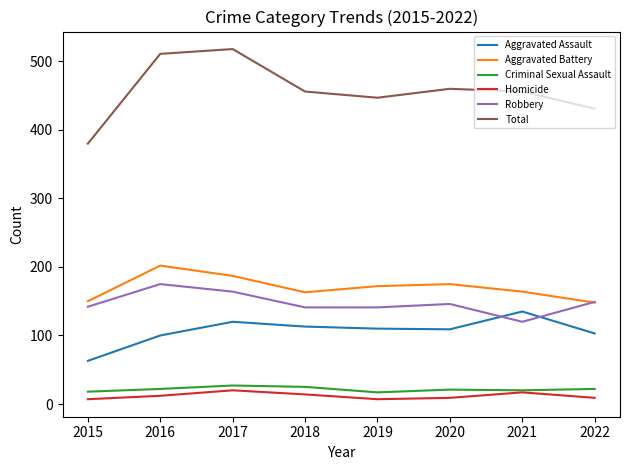

Which series has the largest range (max minus min)?

Total